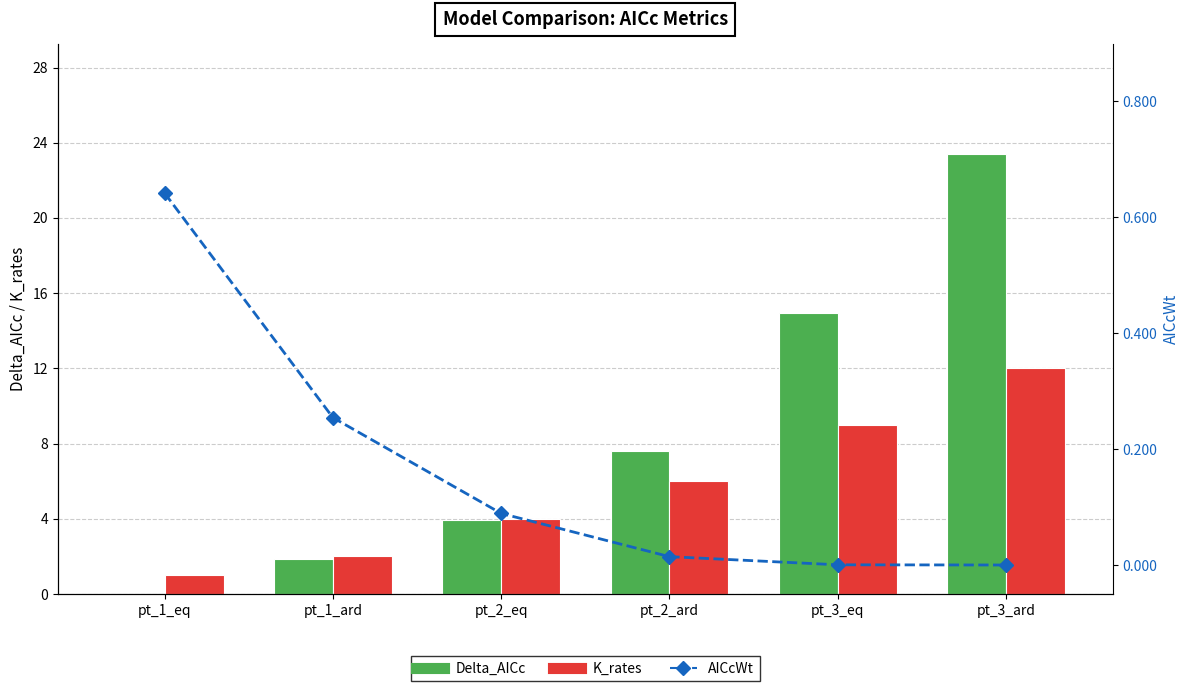

List the series in order of their overall mean, lowest first.

AICcWt, K_rates, Delta_AICc